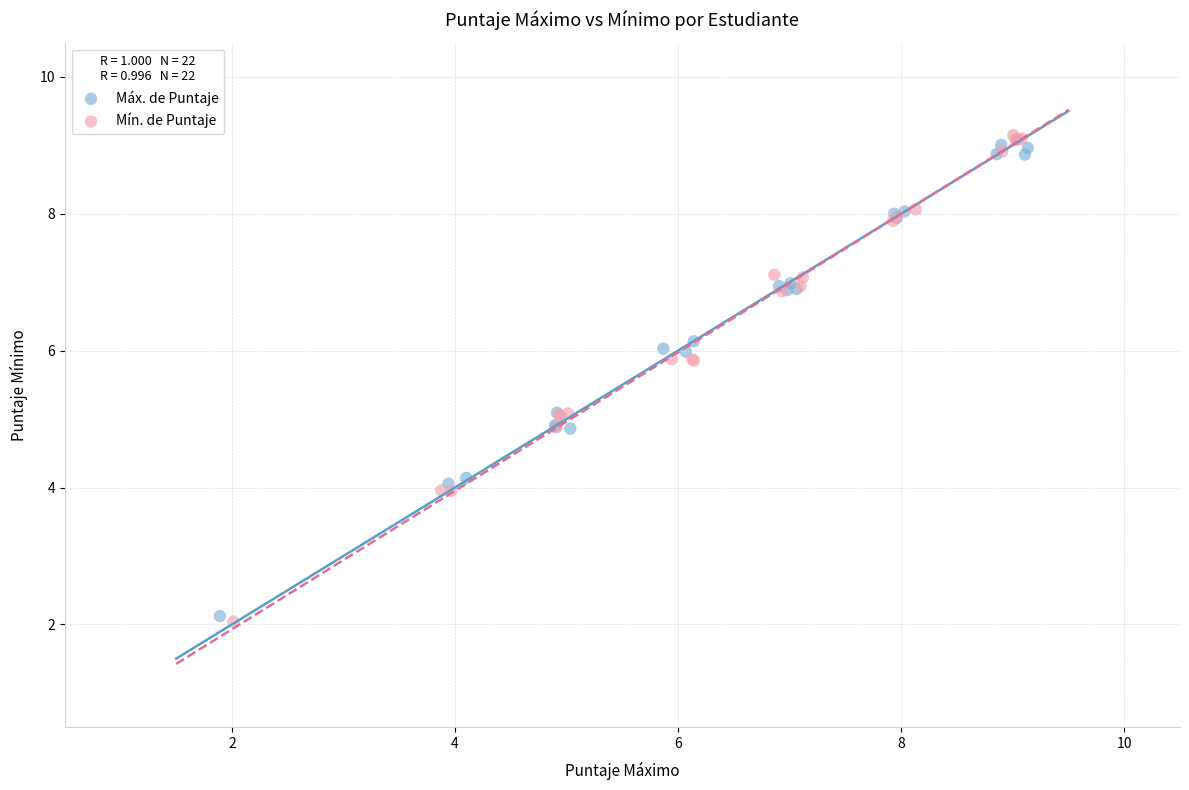

Which series has the widest spread of Y values?

Mín. de Puntaje